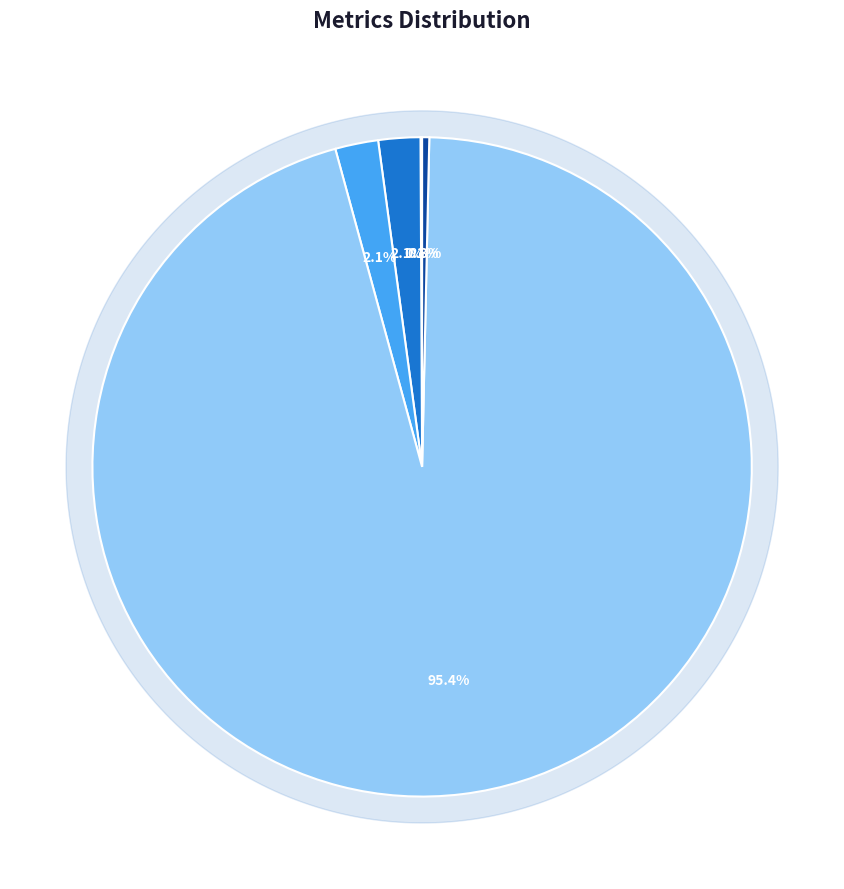

Rank the categories by value from highest to lowest.

Training Time, SMAPE, MAPE, Inference Time, MSE